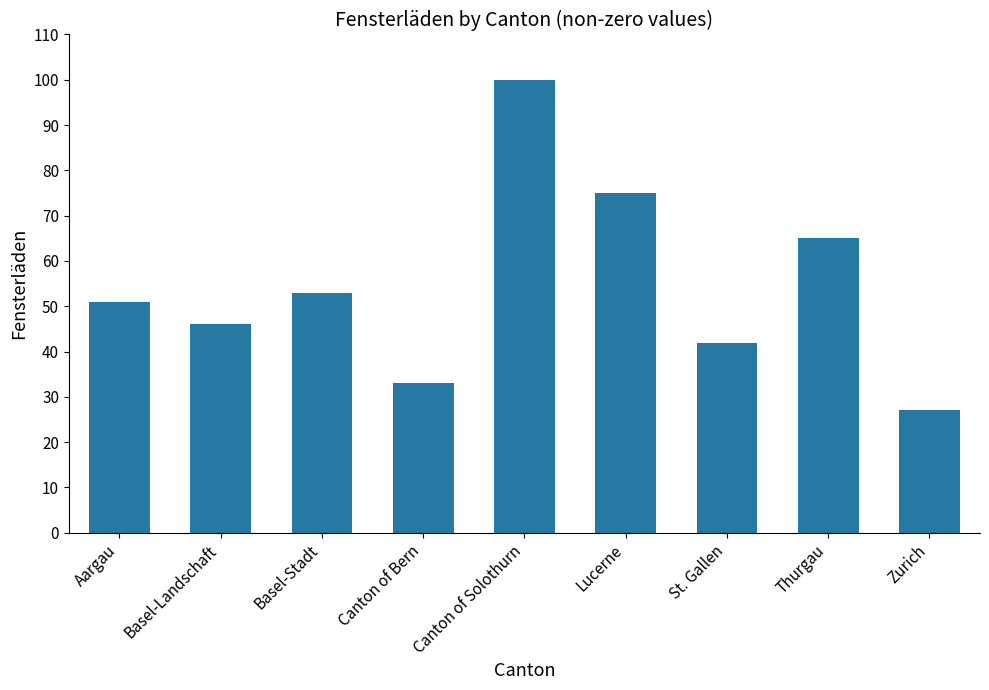

At which category does the chart reach its minimum across all series?

Zurich